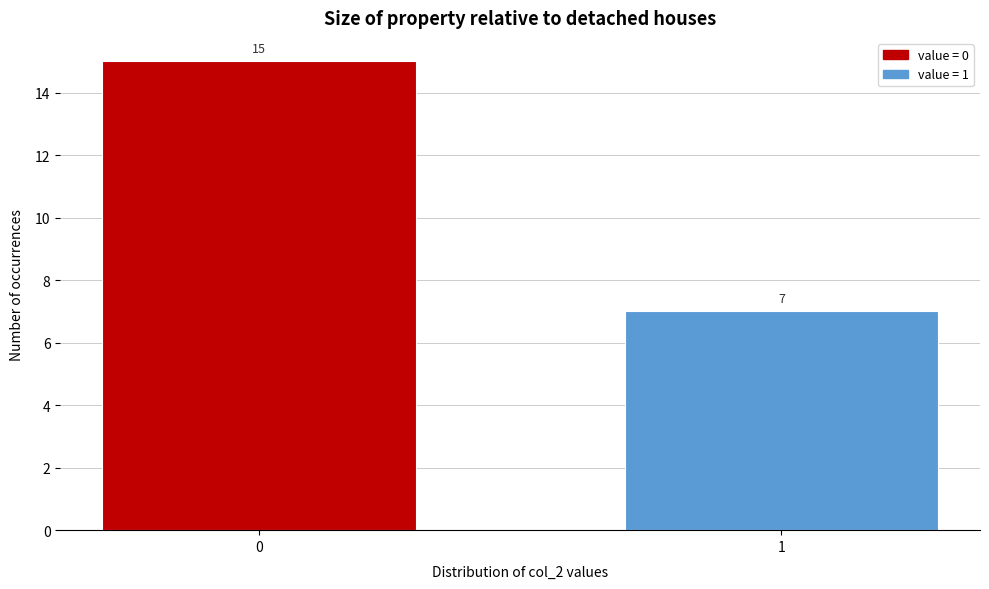

Reading left to right, list all the values displayed in this chart.

15	7